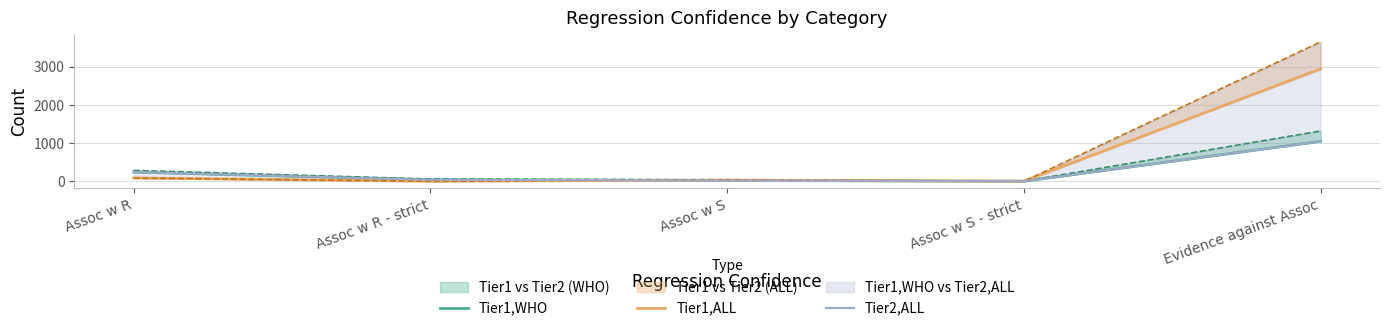

Between Assoc w S and Assoc w S - strict, which series saw the biggest shift?

Tier1,ALL